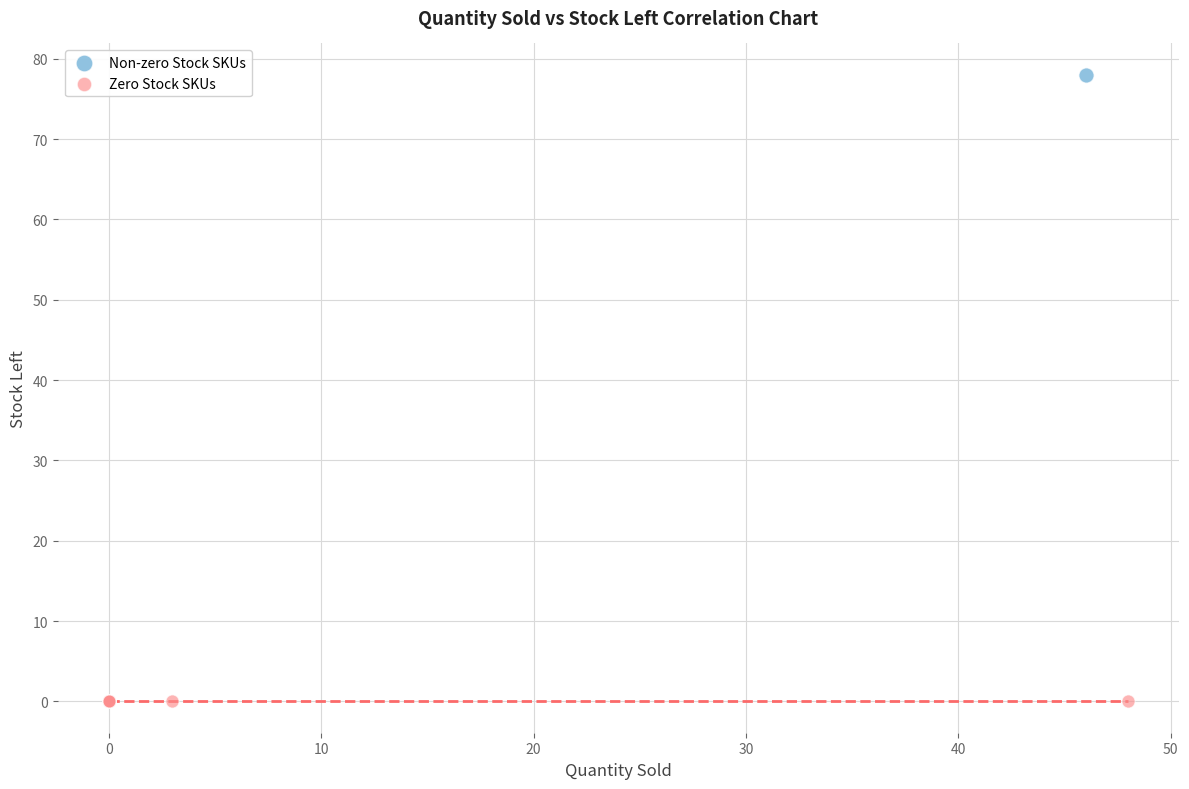

Which series reaches the maximum Y coordinate?

Non-zero Stock SKUs